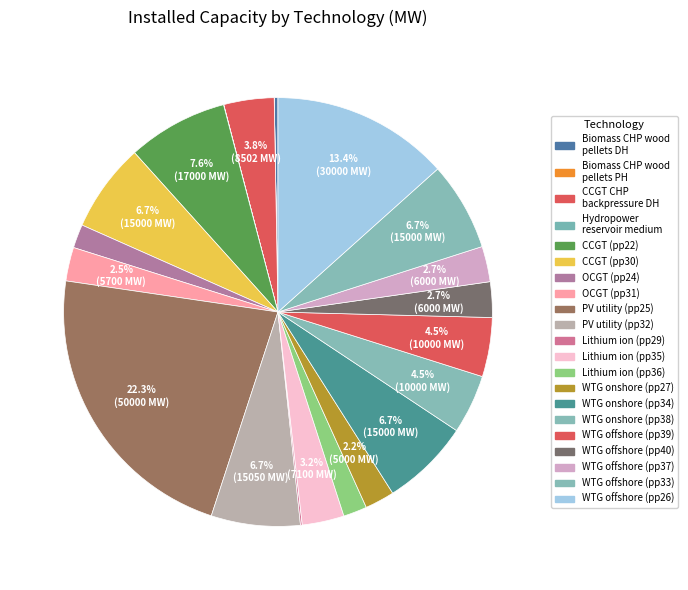

Count the number of slices in the pie.

21